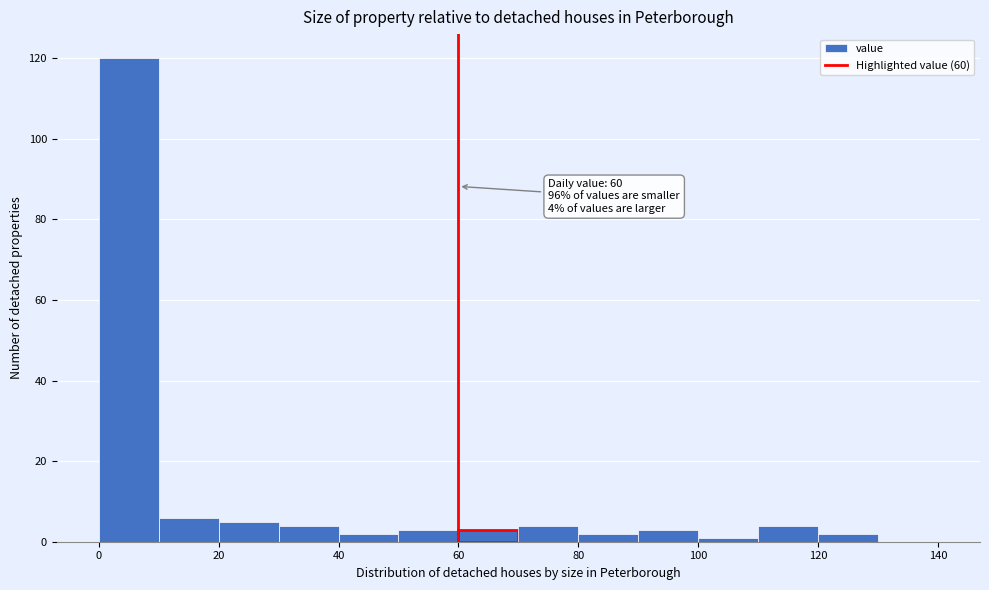

Over which range of the x-axis is the bar tallest?

0 to 10